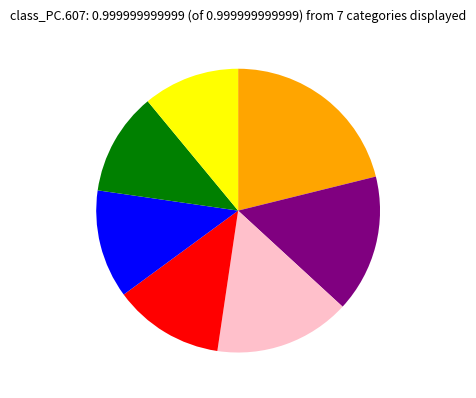

Is there any slice that represents more than half of the pie?

No